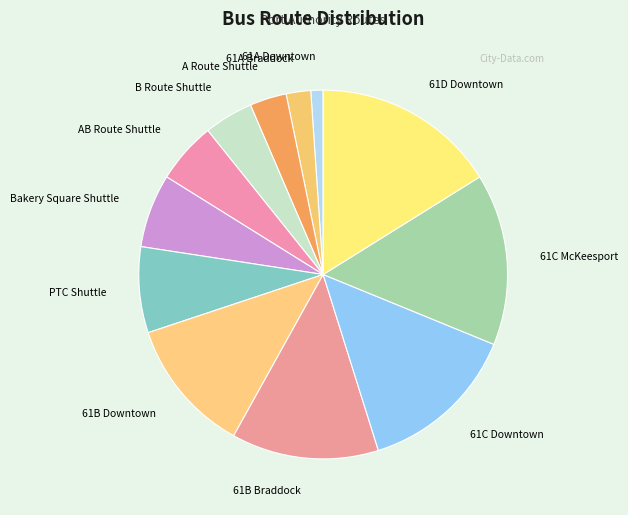

Approximately how many times larger is the value at 61A Downtown compared to 61B Downtown?

0.1